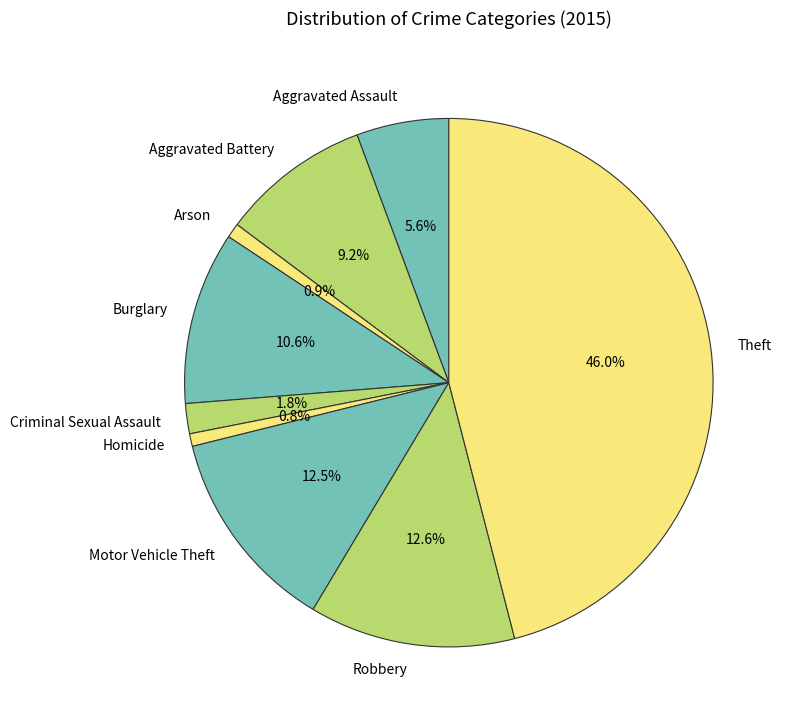

What is the largest slice in the pie chart?

Theft